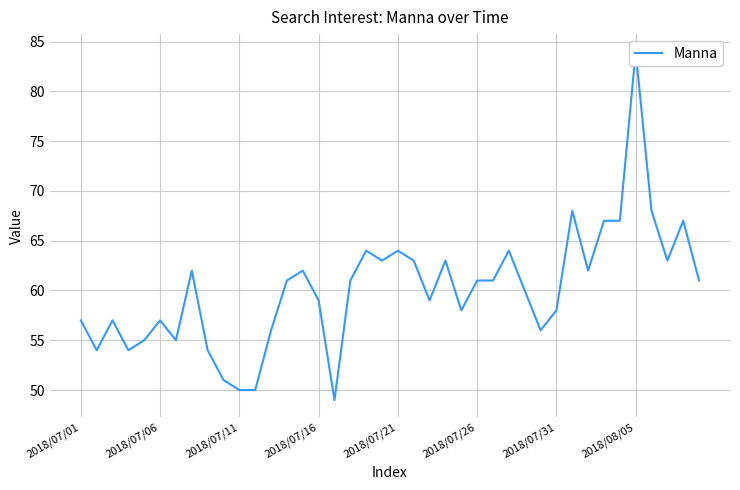

What position from the left is 12?

13